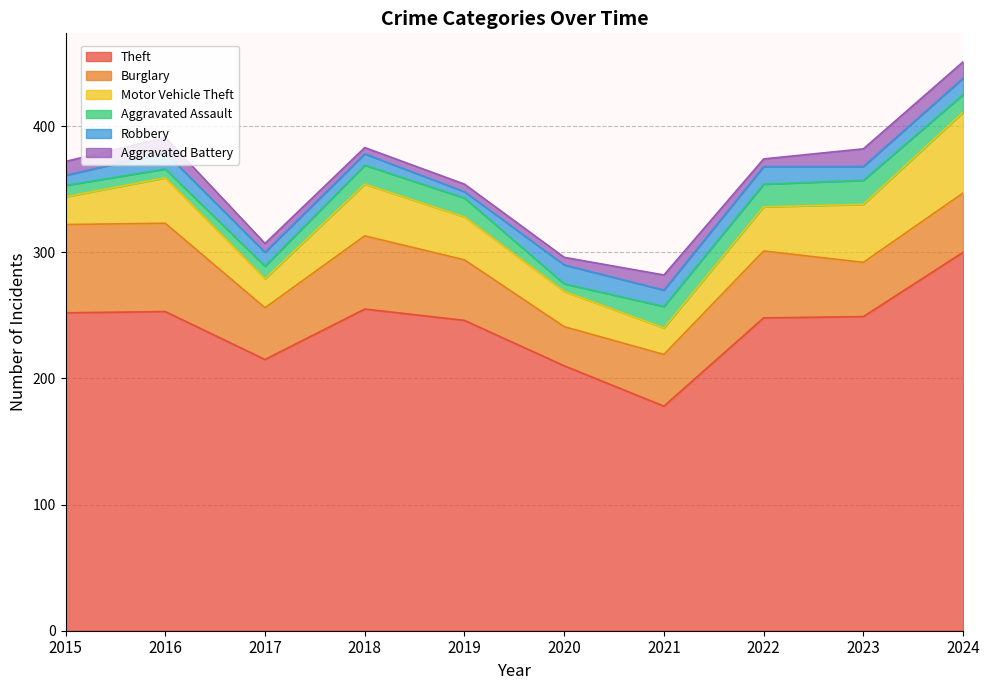

What is the approximate value of Robbery at 2020, to the nearest 10?

20